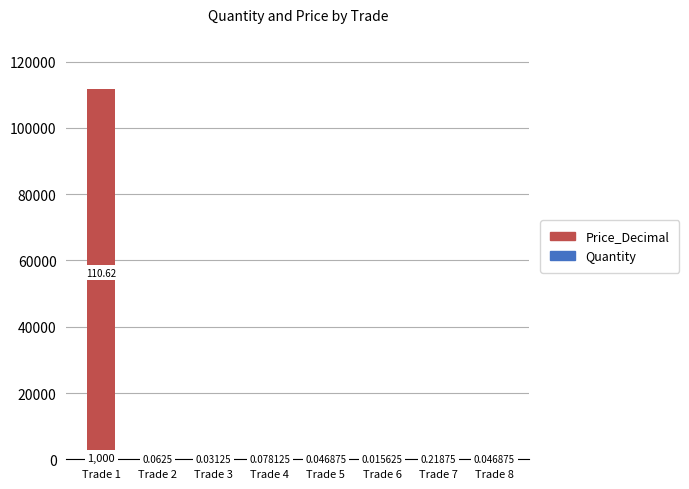

At which category is the sum across all series the highest?

Trade 1